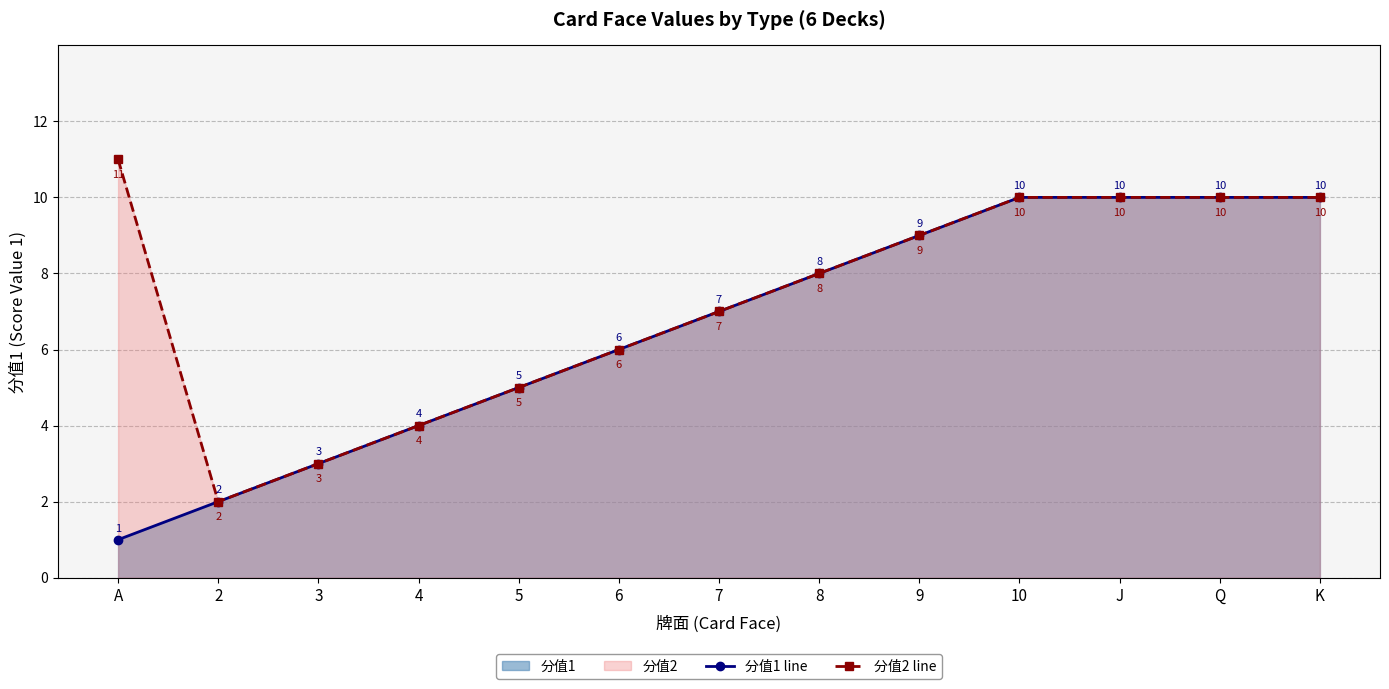

What are all the series names shown in the legend?

分值1 line, 分值2 line